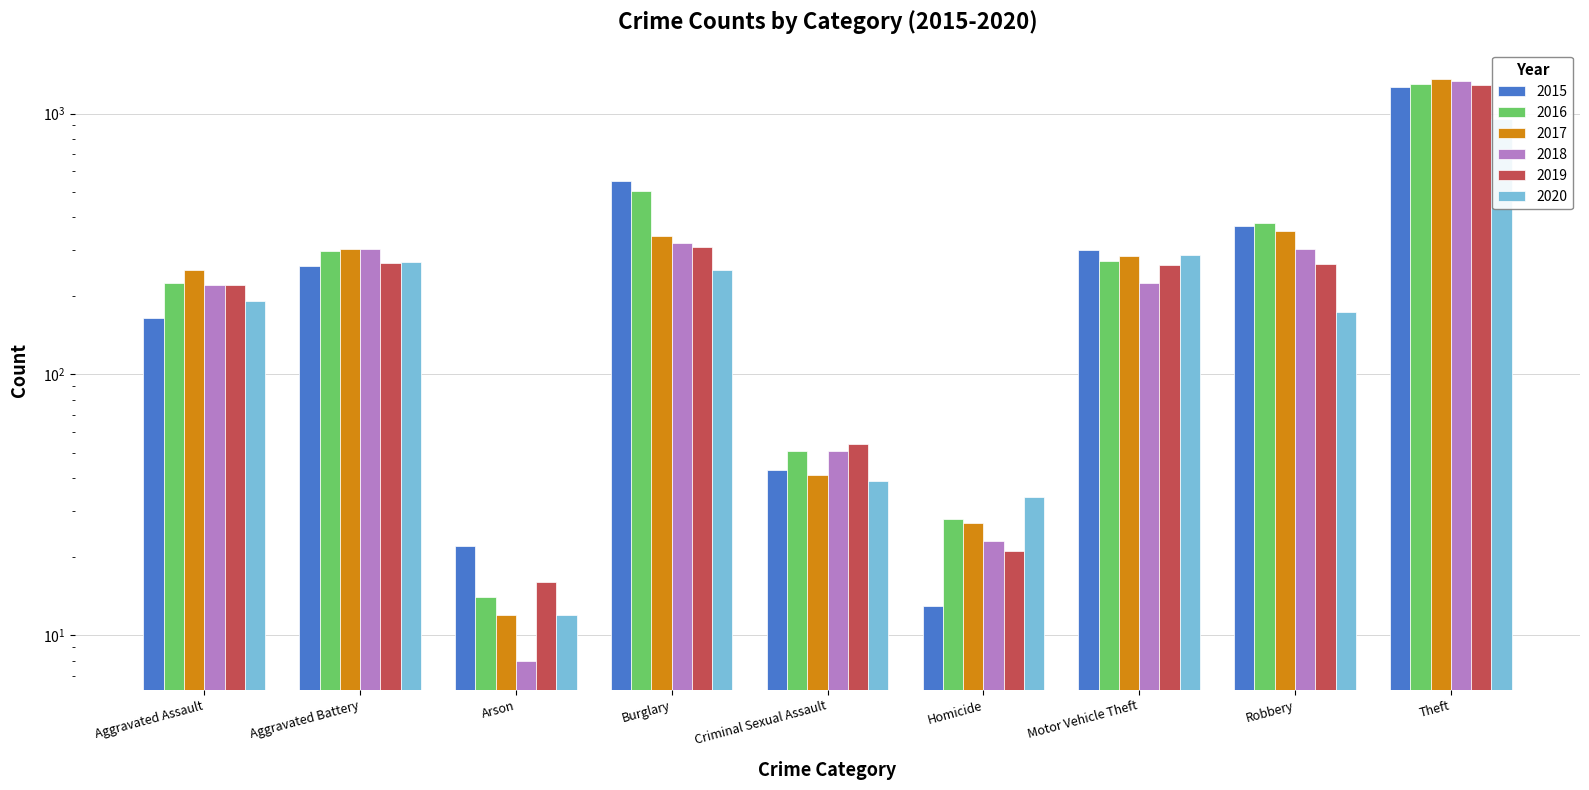

At which category is the sum across all series the highest?

Theft